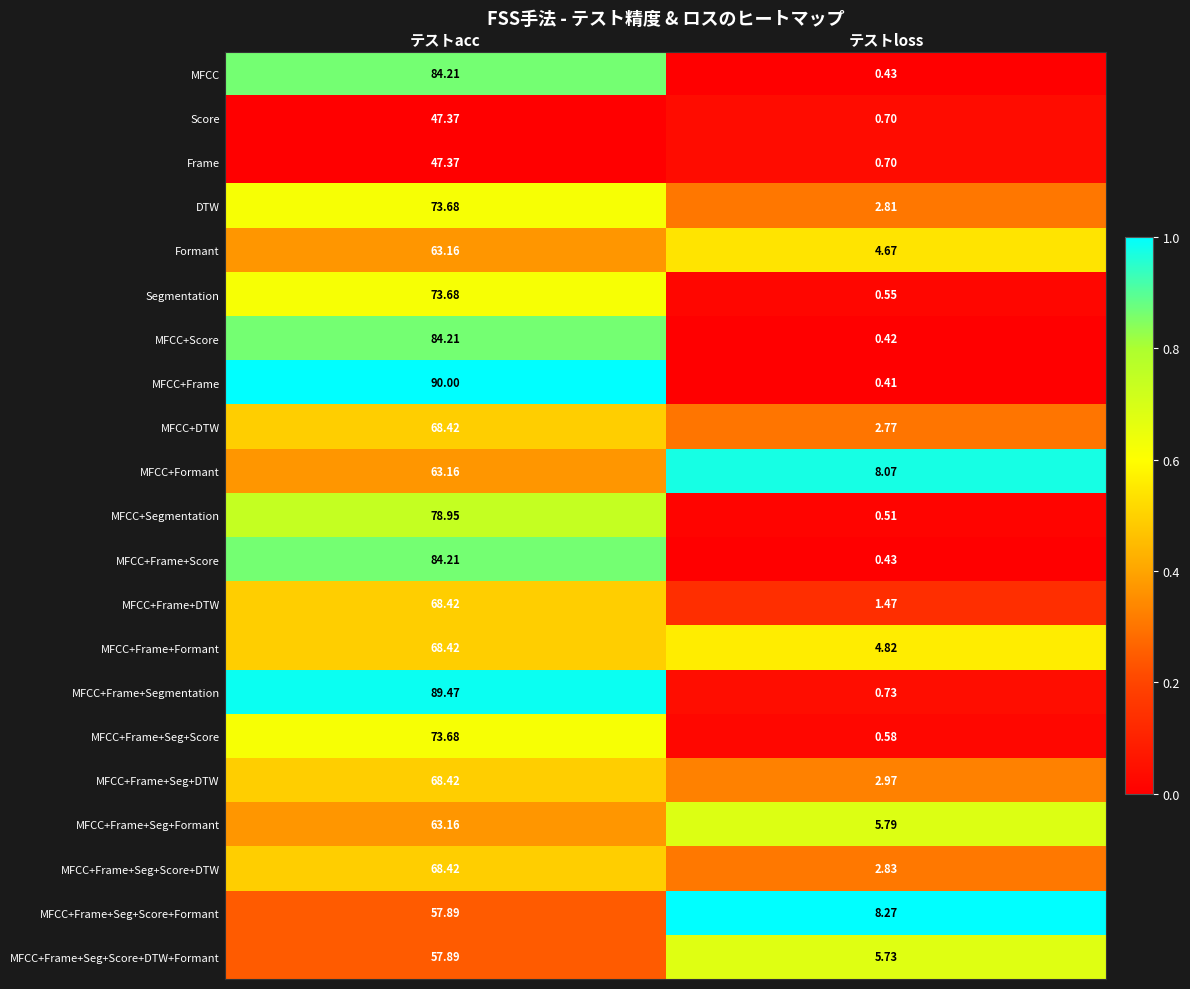

List the labels in order of Score value, smallest first.

テストloss, テストacc